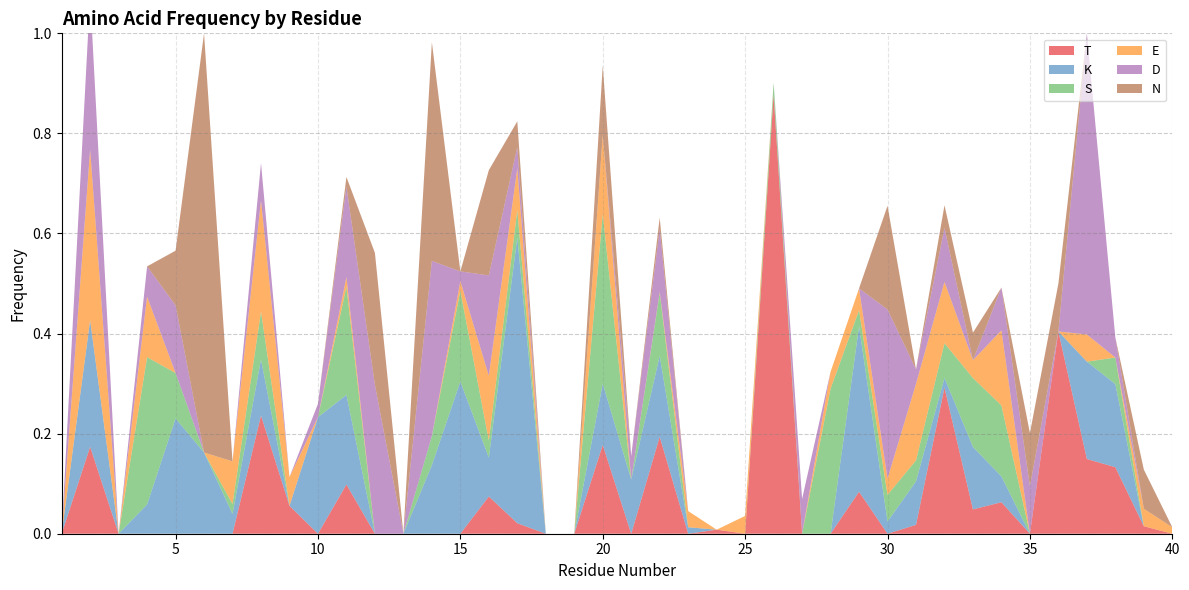

Reading right to left, extract all data points from this chart.

T: 0.0	0.0	0.1	0.1	0.4	0.0	0.1	0.0	0.3	0.0	0.0	0.1	0.0	0.0	0.9	0.0	0.0	0.0	0.2	0.0	0.2	0.0	0.0	0.0	0.1	0.0	0.0	0.0	0.0	0.1	0.0	0.1	0.2	0.0	0.0	0.0	0.0	0.0	0.2	0.0
K: 0.0	0.0	0.2	0.2	0.0	0.0	0.1	0.1	0.0	0.1	0.0	0.3	0.0	0.0	0.0	0.0	0.0	0.0	0.2	0.1	0.1	0.0	0.0	0.6	0.1	0.3	0.1	0.0	0.0	0.2	0.2	0.0	0.1	0.0	0.2	0.2	0.1	0.0	0.3	0.0
S: 0.0	0.0	0.1	0.0	0.0	0.0	0.1	0.1	0.1	0.0	0.1	0.0	0.3	0.0	0.0	0.0	0.0	0.0	0.1	0.0	0.3	0.0	0.0	0.1	0.0	0.2	0.1	0.0	0.0	0.2	0.0	0.0	0.1	0.0	0.0	0.1	0.3	0.0	0.0	0.0
E: 0.0	0.0	0.0	0.1	0.0	0.0	0.2	0.0	0.1	0.2	0.0	0.0	0.0	0.0	0.0	0.0	0.0	0.0	0.0	0.0	0.2	0.0	0.0	0.1	0.1	0.0	0.0	0.0	0.0	0.0	0.0	0.1	0.2	0.1	0.0	0.0	0.1	0.0	0.3	0.0
D: 0.0	0.0	0.0	0.6	0.0	0.1	0.1	0.0	0.1	0.0	0.3	0.0	0.0	0.1	0.0	0.0	0.0	0.0	0.1	0.0	0.0	0.0	0.0	0.0	0.2	0.0	0.3	0.0	0.3	0.2	0.0	0.0	0.1	0.0	0.0	0.1	0.1	0.0	0.3	0.0
N: 0.0	0.1	0.0	0.0	0.1	0.1	0.0	0.1	0.0	0.0	0.2	0.0	0.0	0.0	0.0	0.0	0.0	0.0	0.0	0.0	0.1	0.0	0.0	0.1	0.2	0.0	0.4	0.0	0.3	0.0	0.0	0.0	0.0	0.0	0.8	0.1	0.0	0.0	0.0	0.0